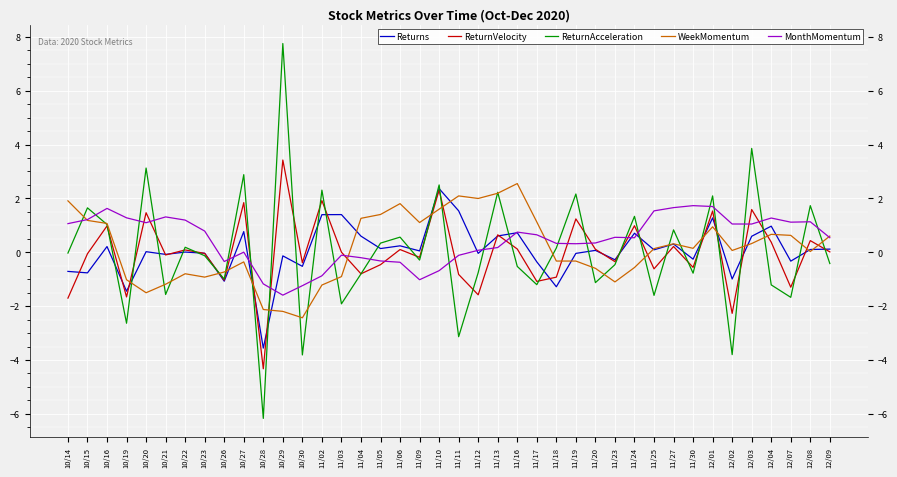

What is the smallest value displayed?

-6.2